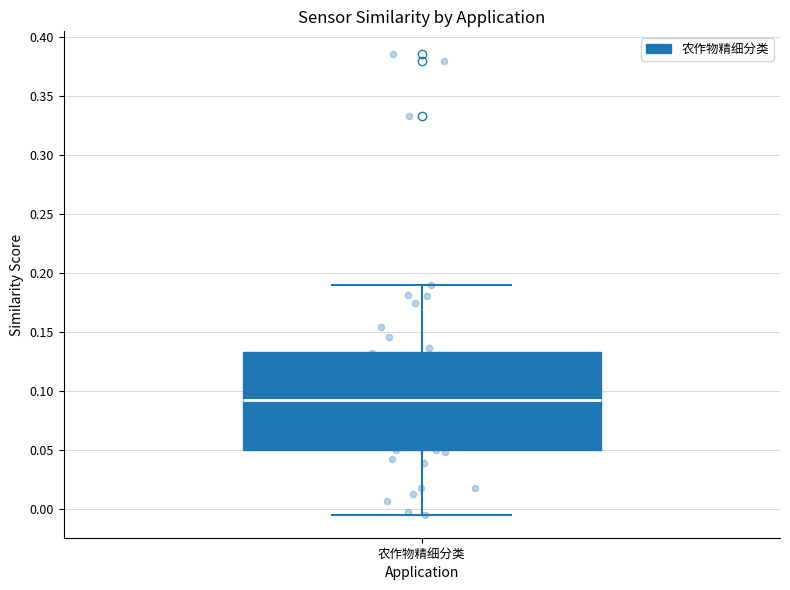

Transcribe this box plot: give where the median line is, the range the box spans, and where the two whiskers end, as read against the y-axis. The values are not printed on the chart, so give them approximately, as read against the axis.

median 0.090, box 0.050 to 0.135, whiskers -0.005 to 0.190